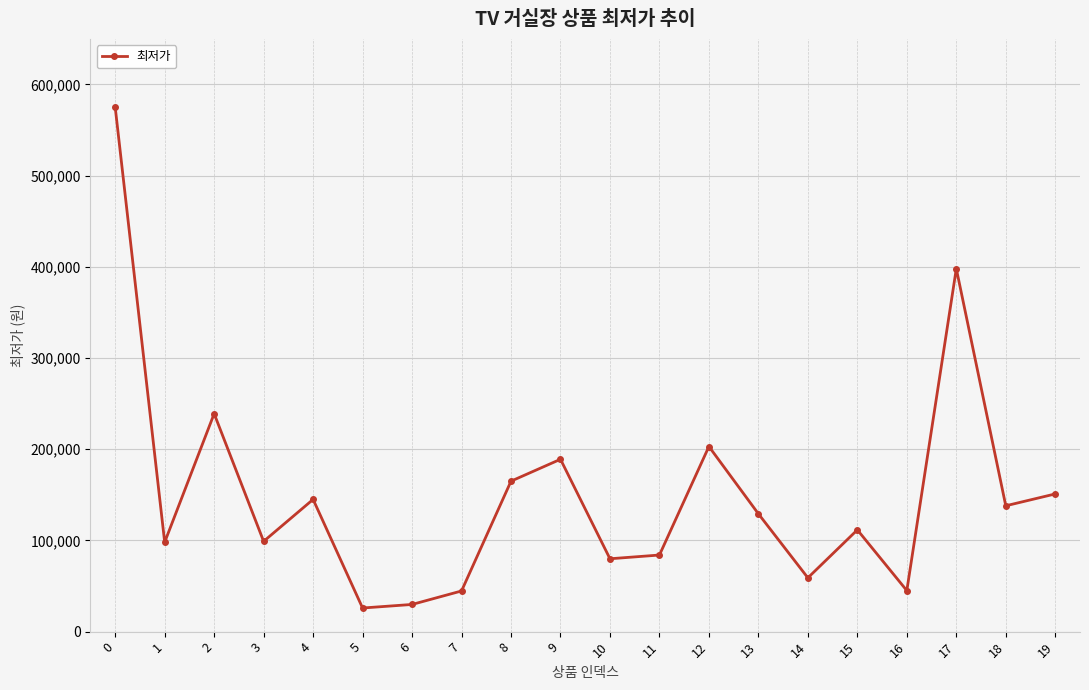

What is the average value?

150450